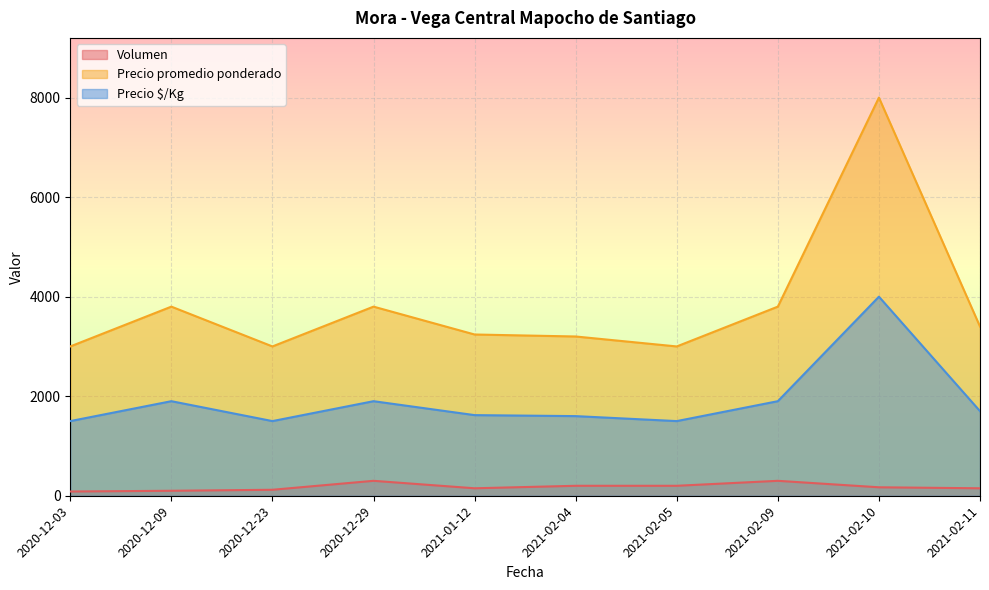

What position from the left is 2020-12-09?

2